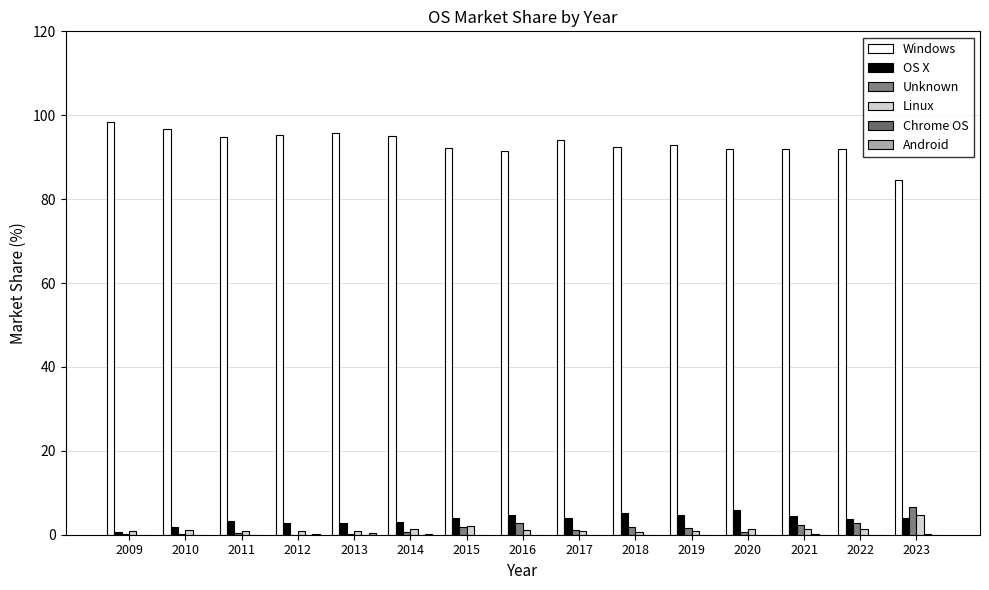

Are the bars grouped side by side (vs. stacked)?

Yes